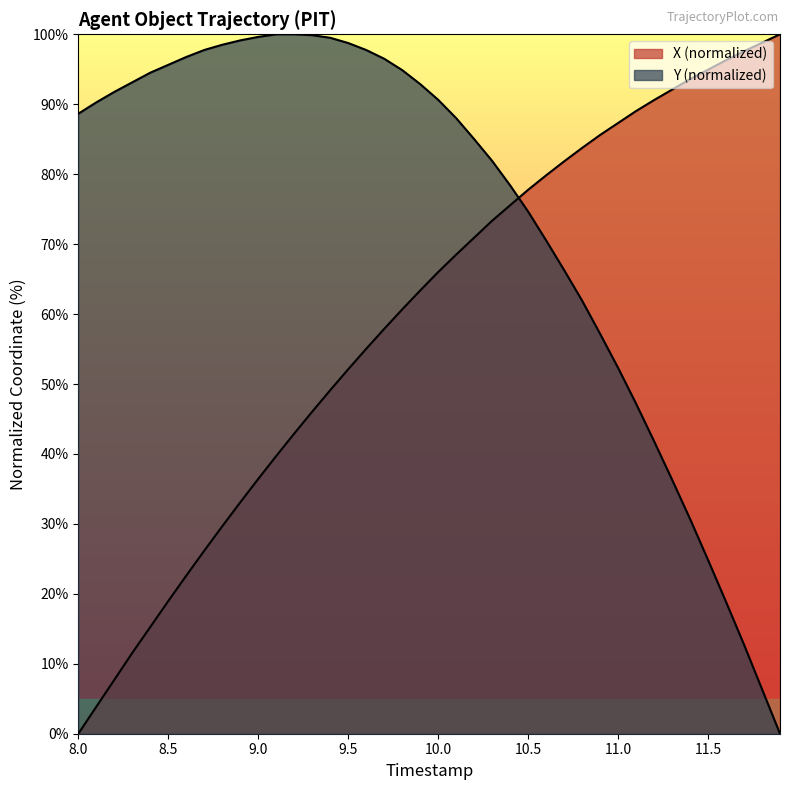

Does the chart have visible grid lines?

No